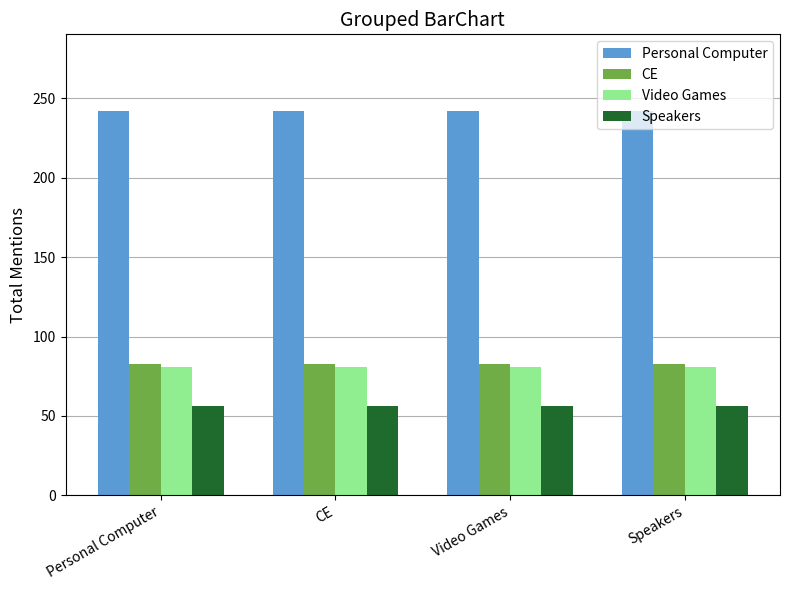

What is the maximum value shown in the chart?

242